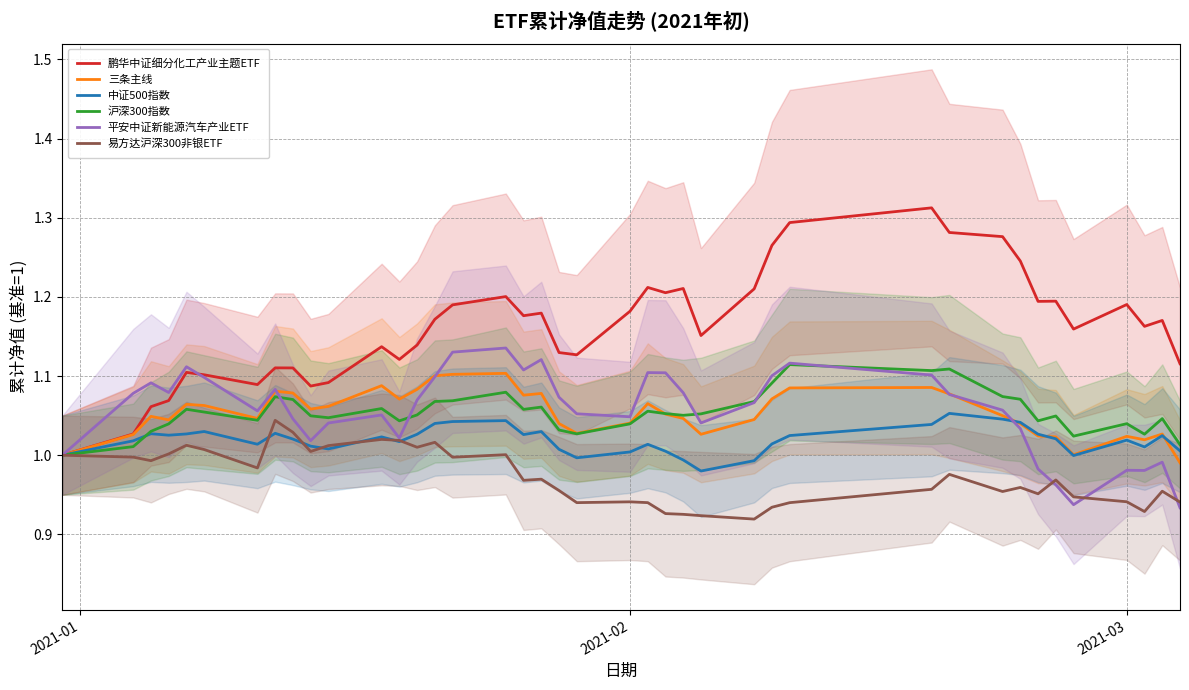

Which series has the largest range (max minus min)?

鹏华中证细分化工产业主题ETF